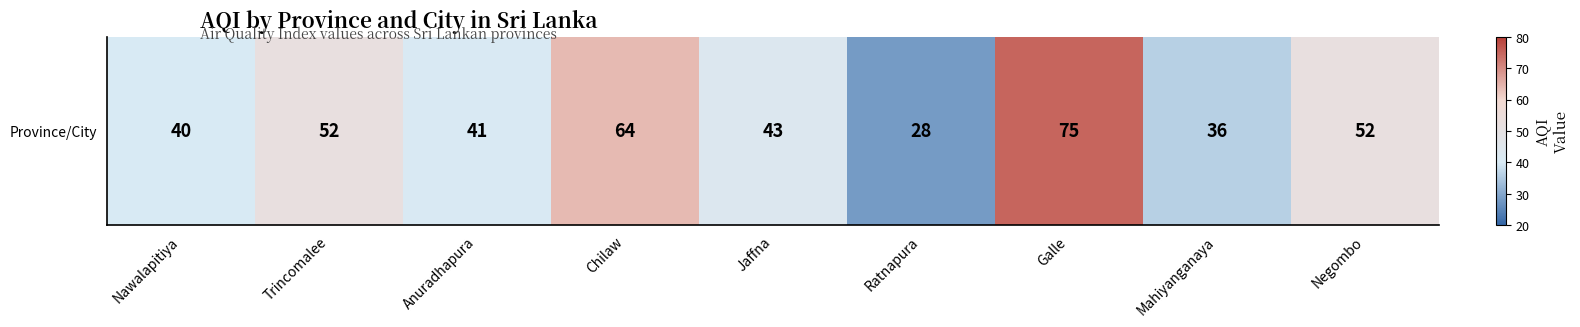

The chart shows a value of 11 at Trincomalee. True or false?

False